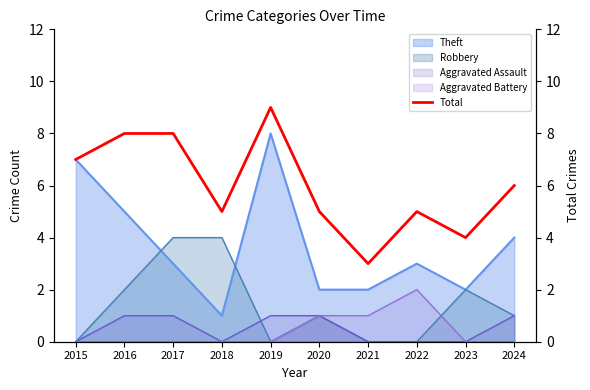

At which category does the data reach its first local peak?

2019